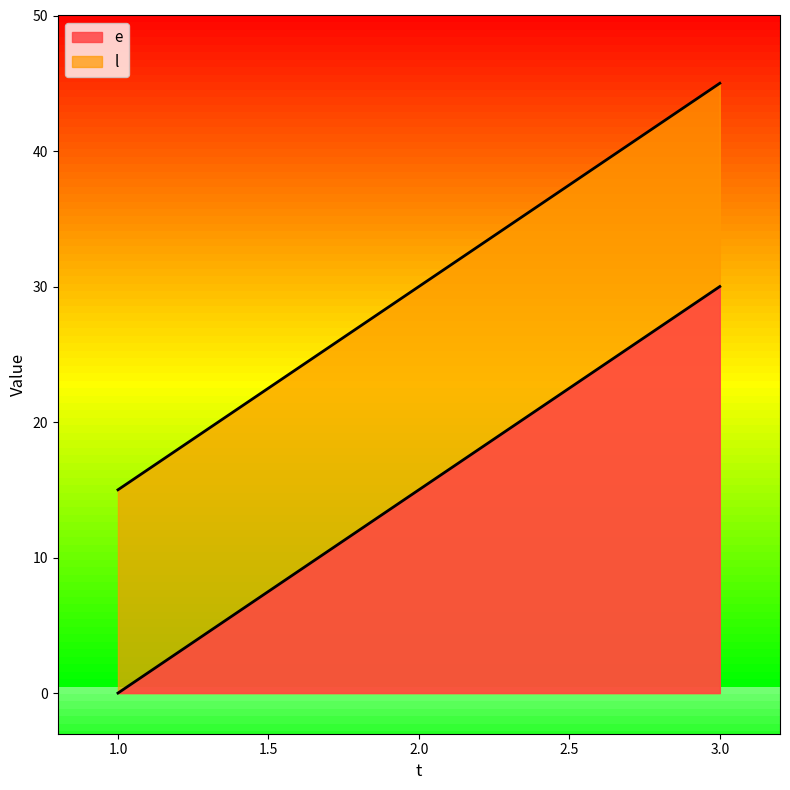

Which category has the lowest value in the l series?

1